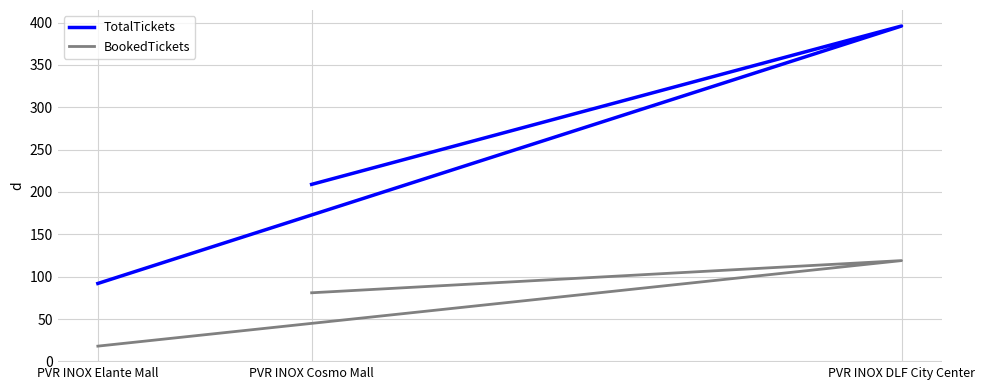

Does the chart have visible grid lines?

Yes